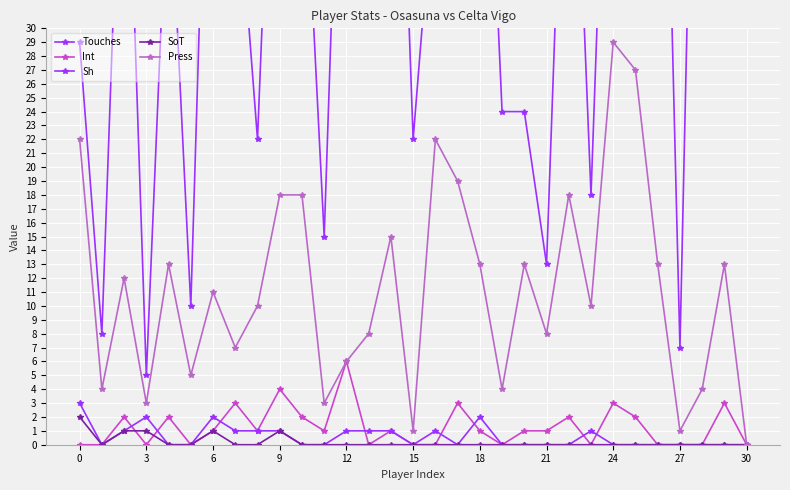

What is the average value of the Press series?

11